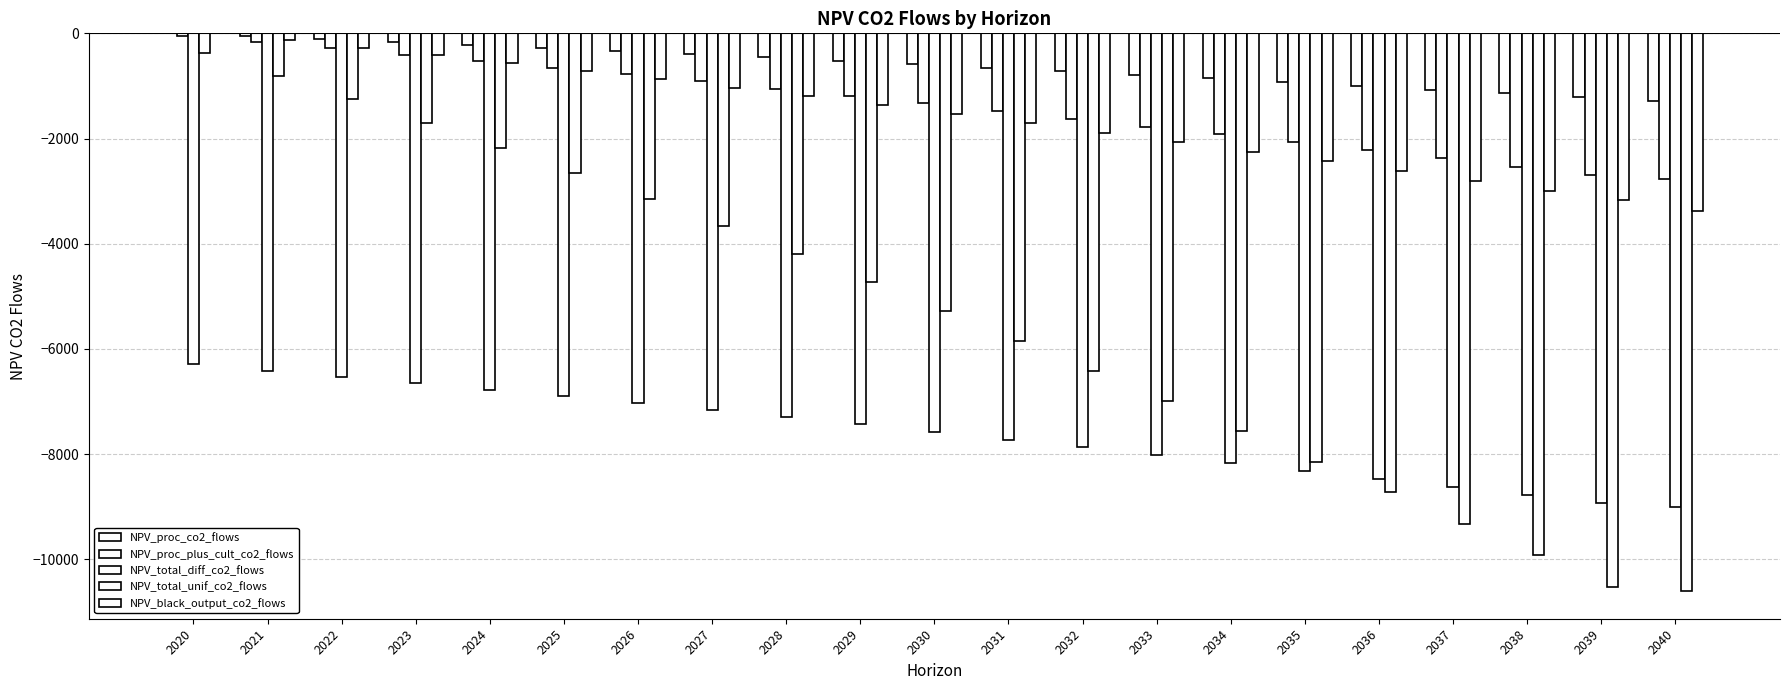

Reading left to right, list all the values displayed in this chart.

NPV_proc_co2_flows: 0.0	-51.7	-104.9	-159.5	-215.7	-273.4	-332.7	-393.7	-456.3	-520.7	-586.9	-653.8	-721.2	-789.4	-858.2	-927.7	-997.8	-1068.6	-1140.1	-1212.3	-1285.3
NPV_proc_plus_cult_co2_flows: -58.9	-171.1	-286.4	-404.9	-526.8	-652.0	-780.7	-912.9	-1048.9	-1188.6	-1332.2	-1477.2	-1623.6	-1771.5	-1920.7	-2071.4	-2223.6	-2377.3	-2532.4	-2689.1	-2762.0
NPV_total_diff_co2_flows: -6281.7	-6414.5	-6533.0	-6652.0	-6773.9	-6899.1	-7027.8	-7160.1	-7296.0	-7435.8	-7579.4	-7724.4	-7870.8	-8018.6	-8167.9	-8318.6	-8470.8	-8624.4	-8779.6	-8936.2	-9009.1
NPV_total_unif_co2_flows: -371.2	-804.4	-1249.6	-1707.3	-2177.6	-2661.0	-3157.9	-3668.5	-4193.4	-4732.8	-5287.2	-5847.0	-6412.3	-6983.0	-7559.3	-8141.2	-8728.7	-9321.9	-9920.9	-10525.7	-10598.6
NPV_black_output_co2_flows: 0.0	-135.6	-274.9	-418.1	-565.3	-716.6	-872.0	-1031.8	-1196.1	-1364.9	-1538.4	-1713.6	-1890.5	-2069.1	-2249.4	-2431.5	-2615.3	-2801.0	-2988.4	-3177.7	-3368.8